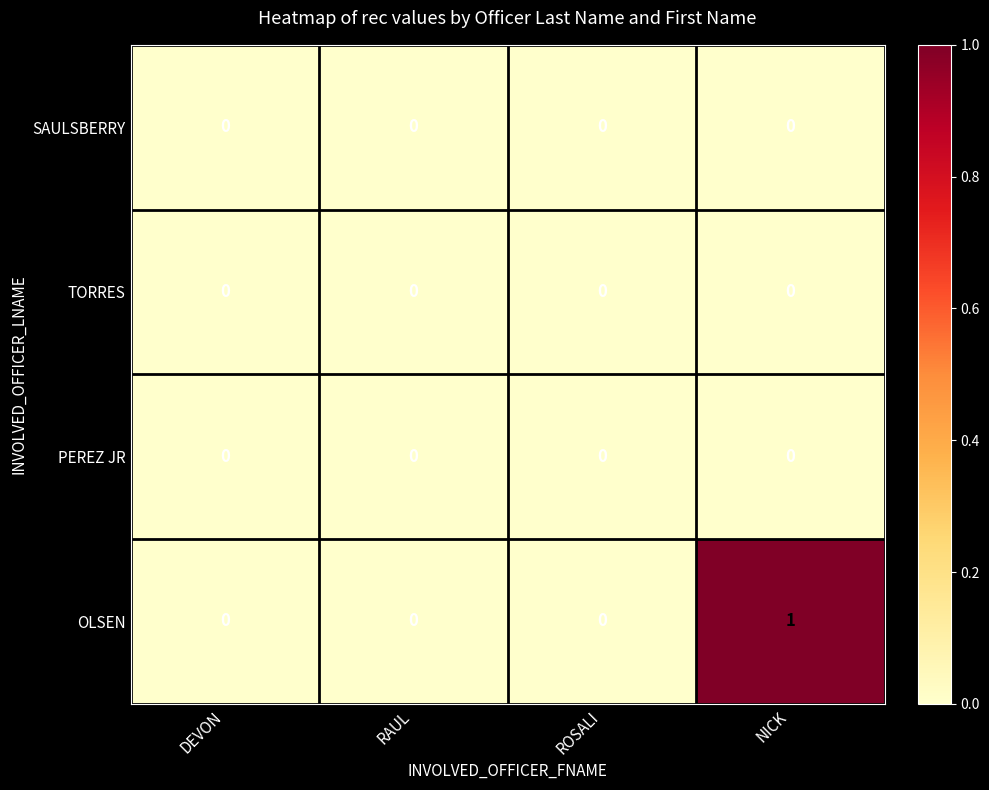

Reading left to right, transcribe all the data shown in this chart.

SAULSBERRY: 0	0	0	0
TORRES: 0	0	0	0
PEREZ JR: 0	0	0	0
OLSEN: 0	0	0	1